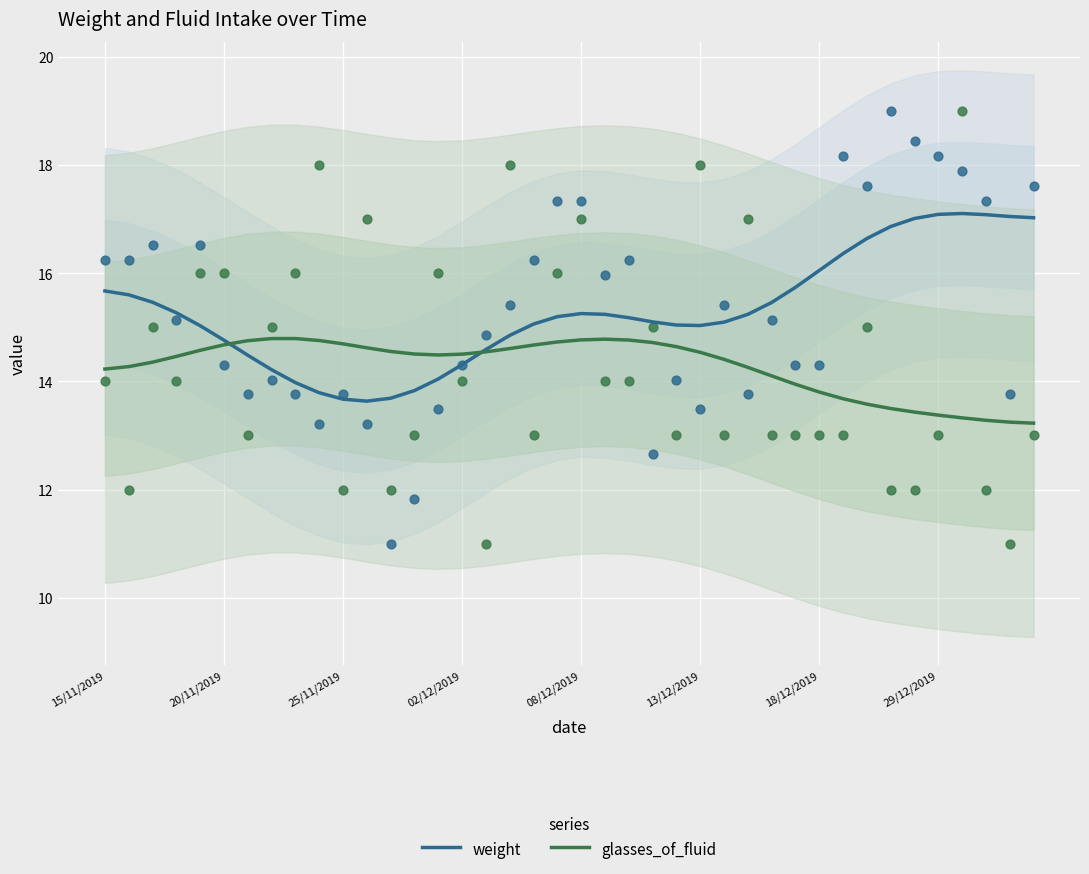

The glasses_of_fluid series shows 14.5 at 13/12/2019. True or false?

True